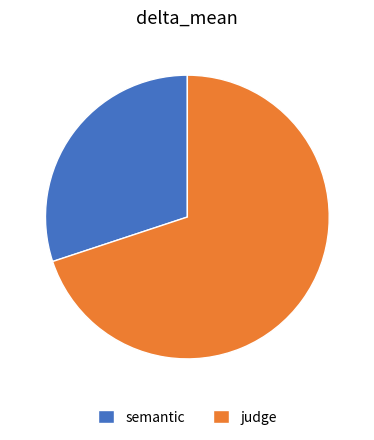

Do semantic and judge together represent more than half of the pie?

Yes